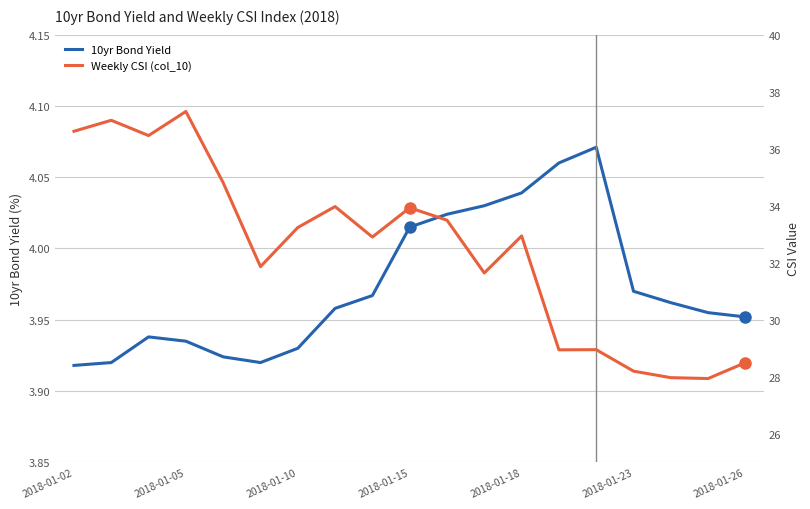

The 10yr Bond Yield series shows 6.4 at 2018-01-02. True or false?

False